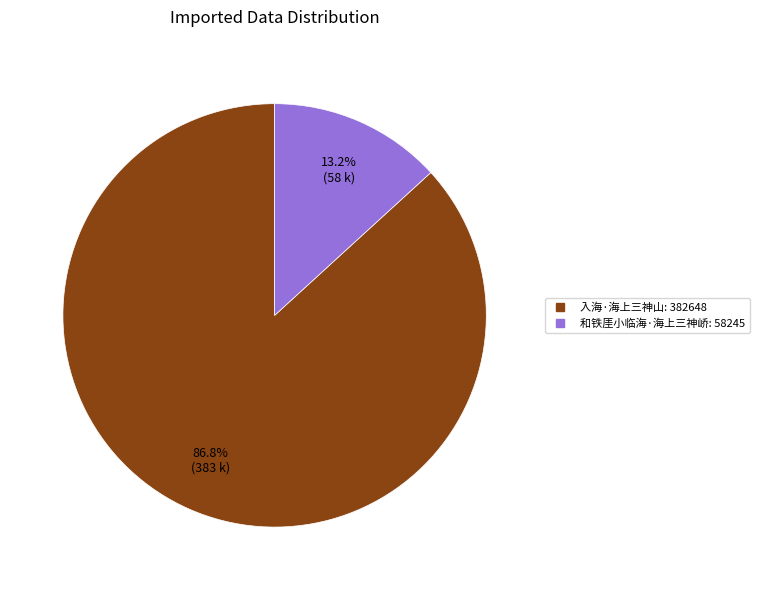

Rank the categories by value from highest to lowest.

入海·海上三神山, 和铁厓小临海·海上三神峤